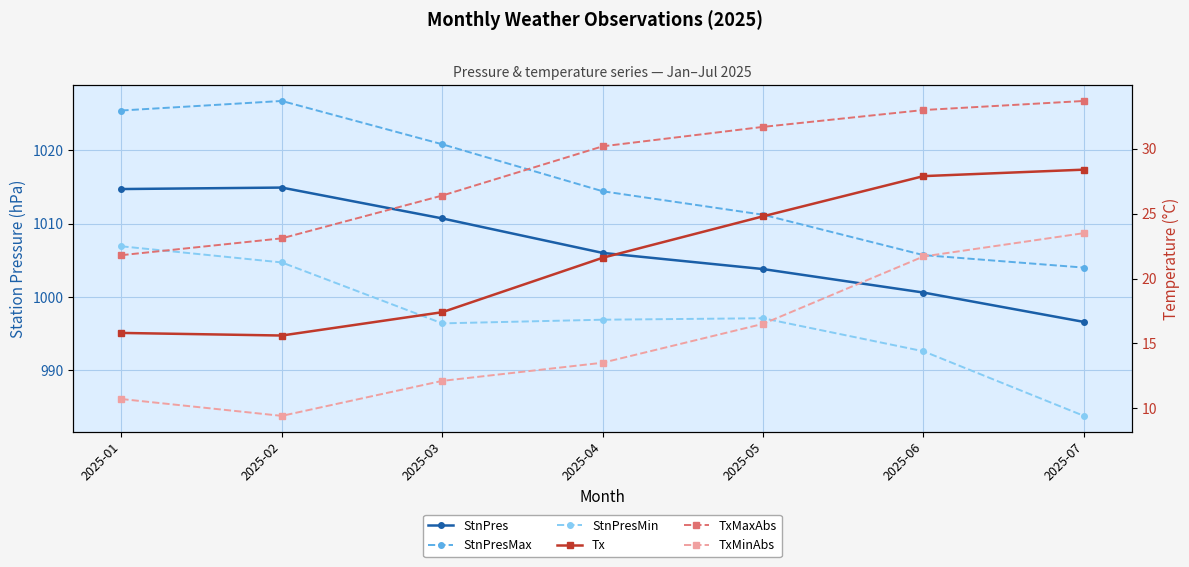

Reading left to right, transcribe all the data shown in this chart.

StnPres: 2025-01=1014.7	2025-02=1014.9	2025-03=1010.7	2025-04=1006.0	2025-05=1003.8	2025-06=1000.6	2025-07=996.6
StnPresMax: 2025-01=1025.4	2025-02=1026.7	2025-03=1020.8	2025-04=1014.4	2025-05=1011.2	2025-06=1005.7	2025-07=1004.0
StnPresMin: 2025-01=1006.9	2025-02=1004.7	2025-03=996.4	2025-04=996.9	2025-05=997.1	2025-06=992.6	2025-07=983.8
Tx: 2025-01=15.8	2025-02=15.6	2025-03=17.4	2025-04=21.6	2025-05=24.8	2025-06=27.9	2025-07=28.4
TxMaxAbs: 2025-01=21.8	2025-02=23.1	2025-03=26.4	2025-04=30.2	2025-05=31.7	2025-06=33.0	2025-07=33.7
TxMinAbs: 2025-01=10.7	2025-02=9.4	2025-03=12.1	2025-04=13.5	2025-05=16.5	2025-06=21.7	2025-07=23.5